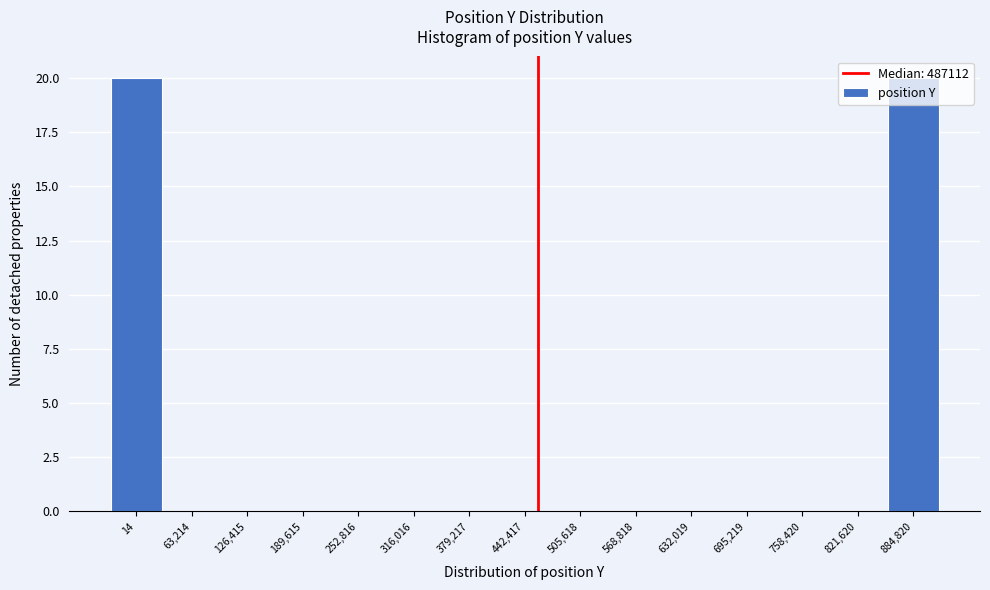

True or false: the data shows 20 at 884,820.

True